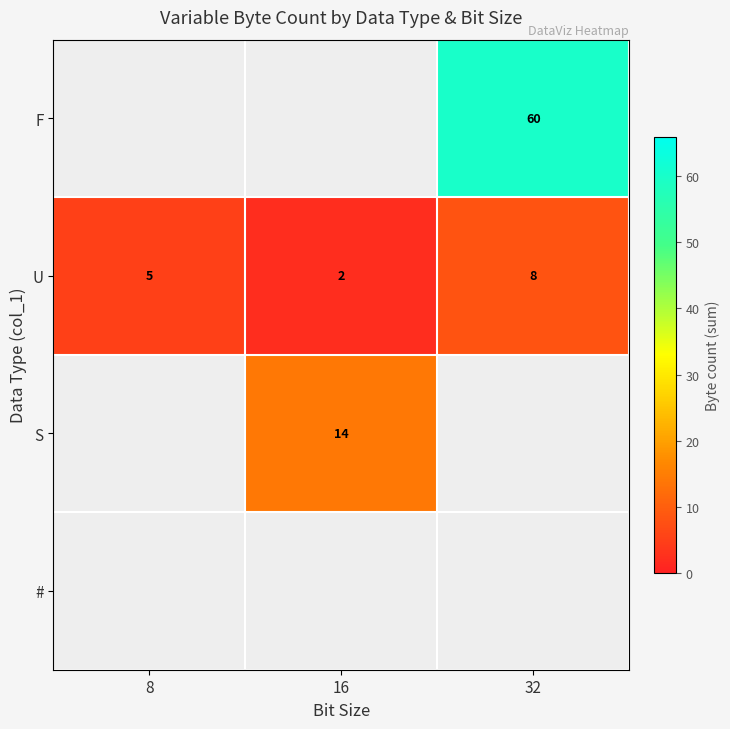

The value of U at 32 is 8. True or false?

True